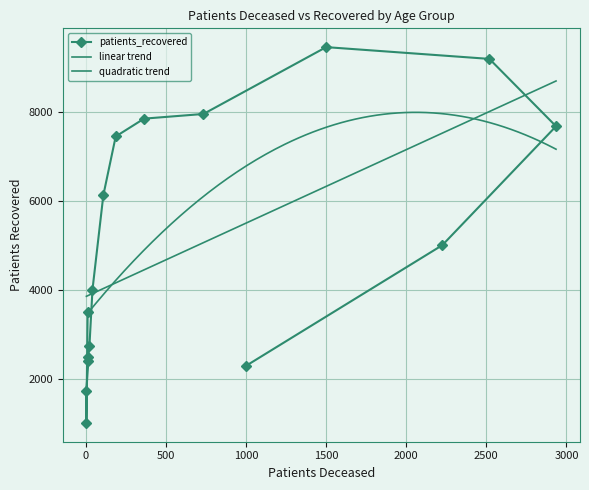

At which label is the value closest to 5231?

85 - 89